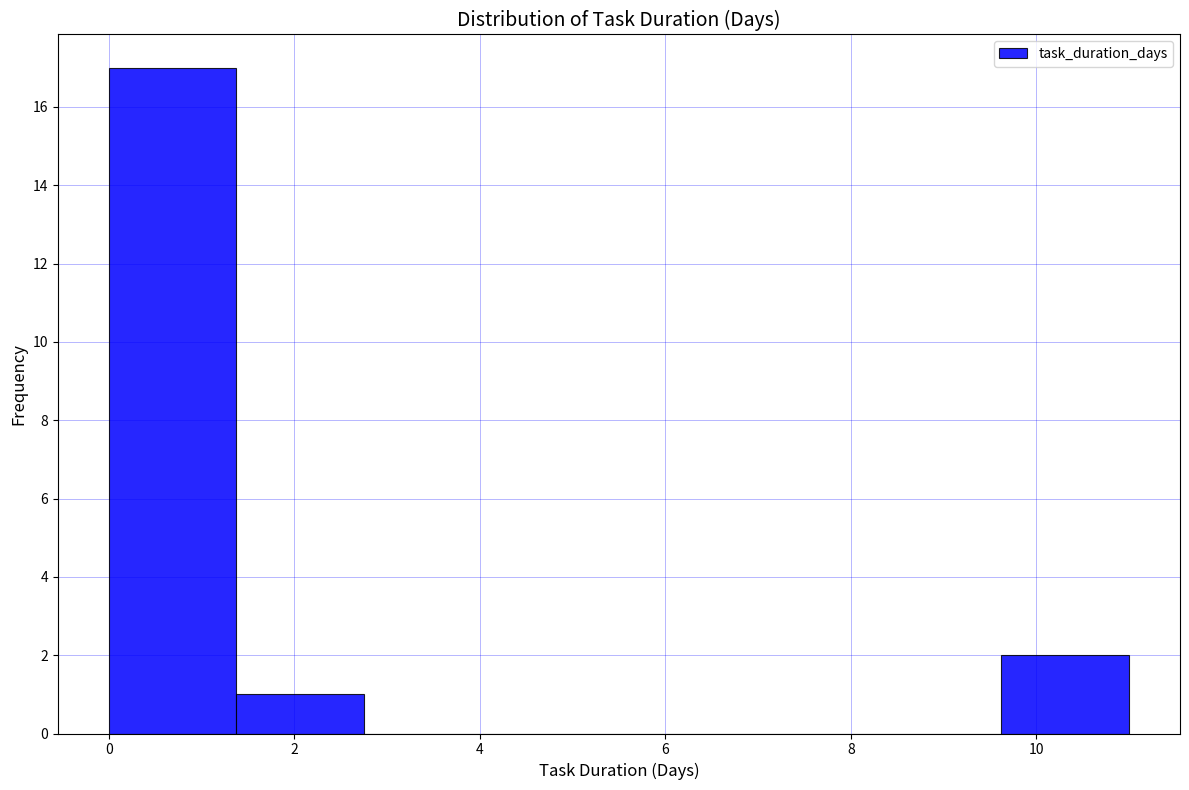

Over which range of the x-axis is the bar tallest?

0.0 to 1.4